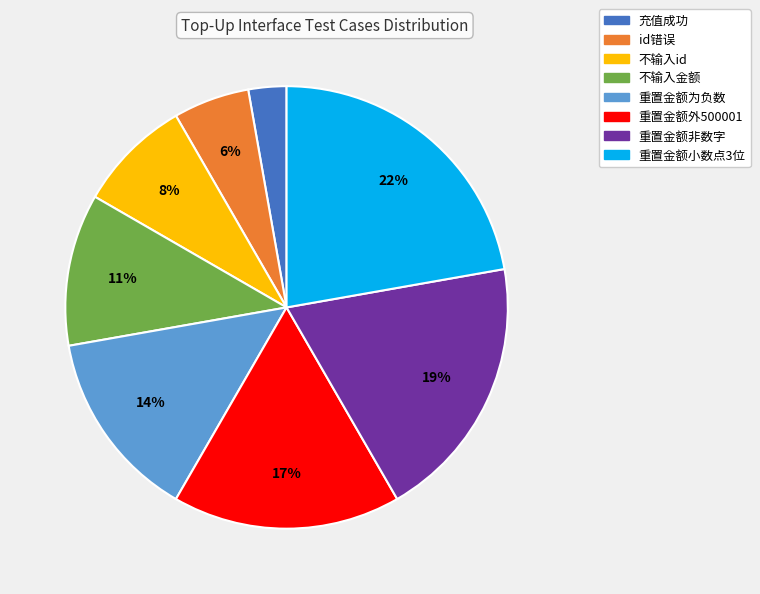

Is the sum of 不输入id and 重置金额外500001 greater than half?

No